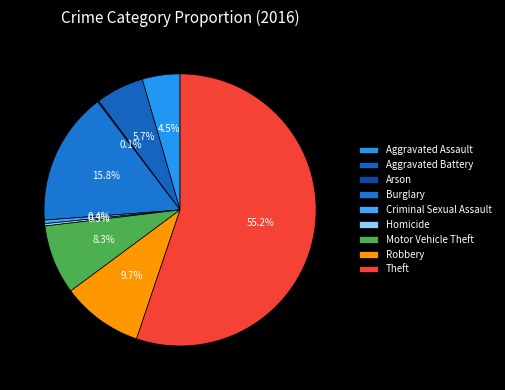

Is there a majority slice in this chart?

Yes